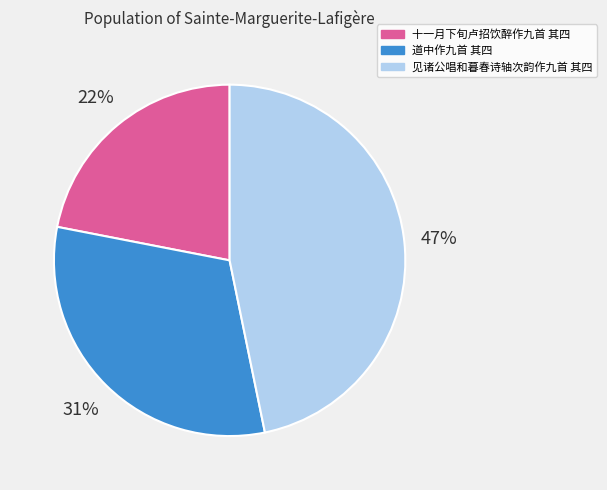

The 十一月下旬卢招饮醉作九首 其四 slice represents 35% of the pie. True or false?

False